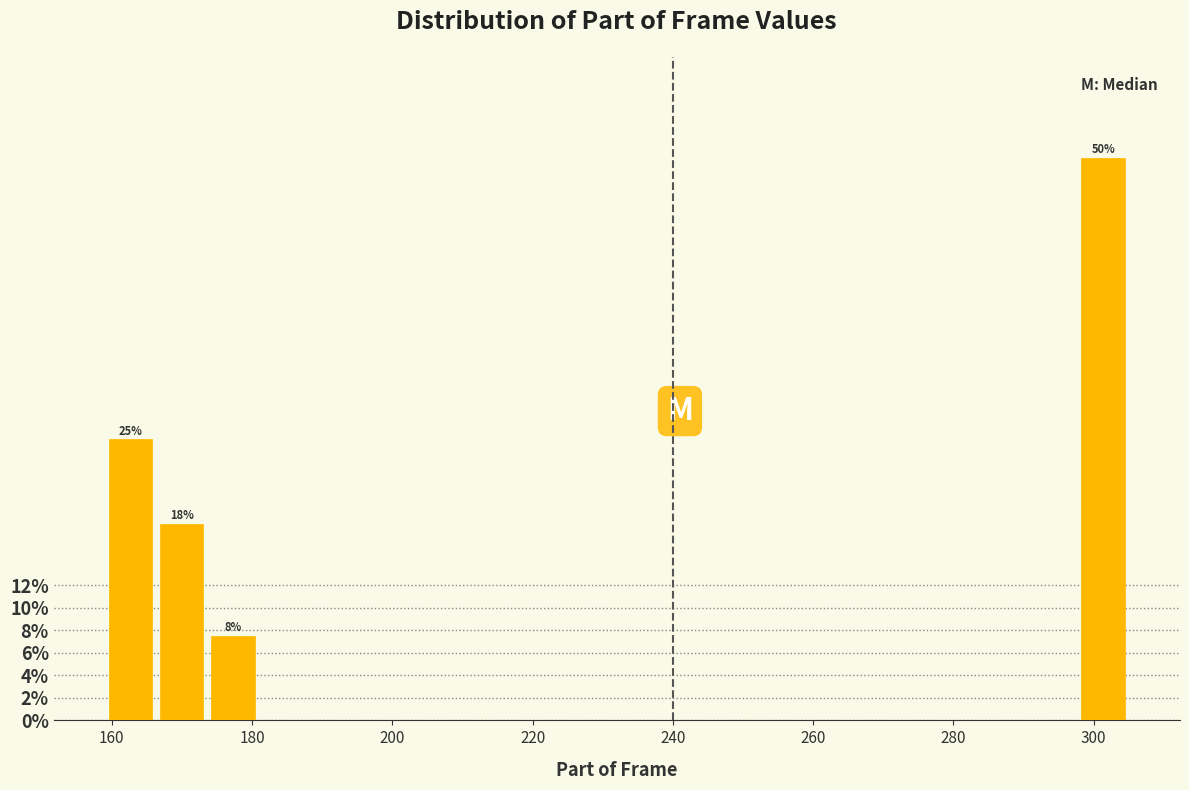

Read against the x-axis, roughly where is the centre of the tallest bar?

302